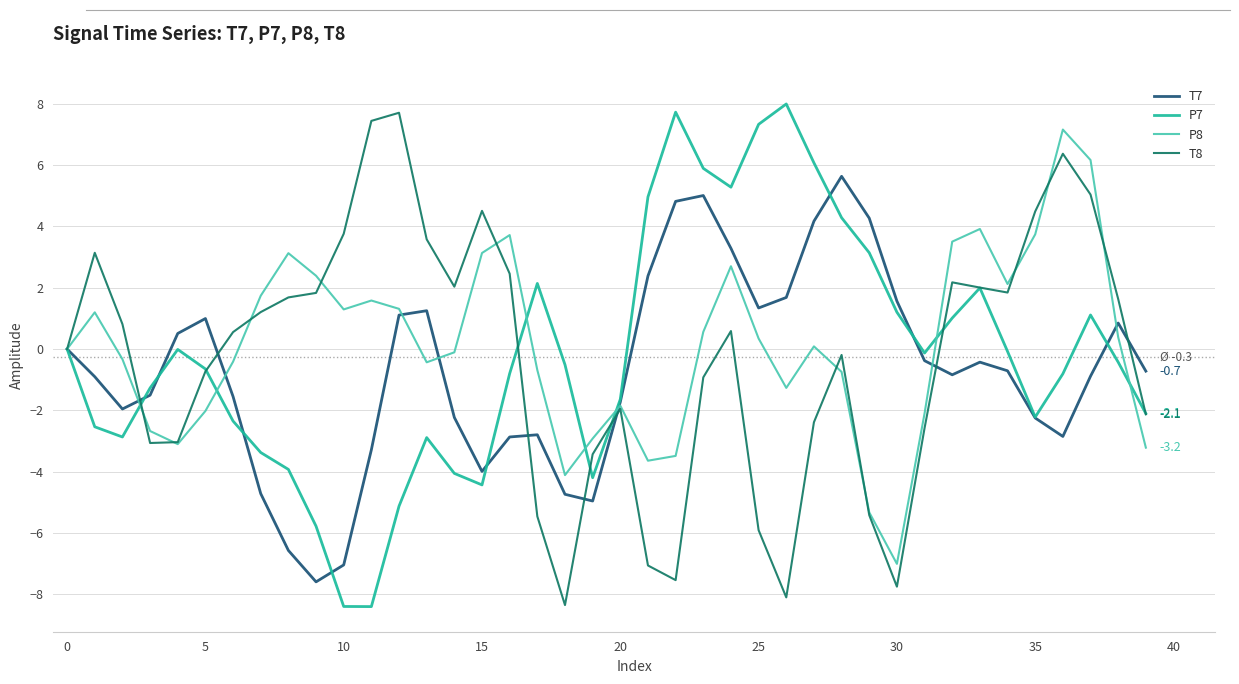

What is the minimum value for T8?

-8.4